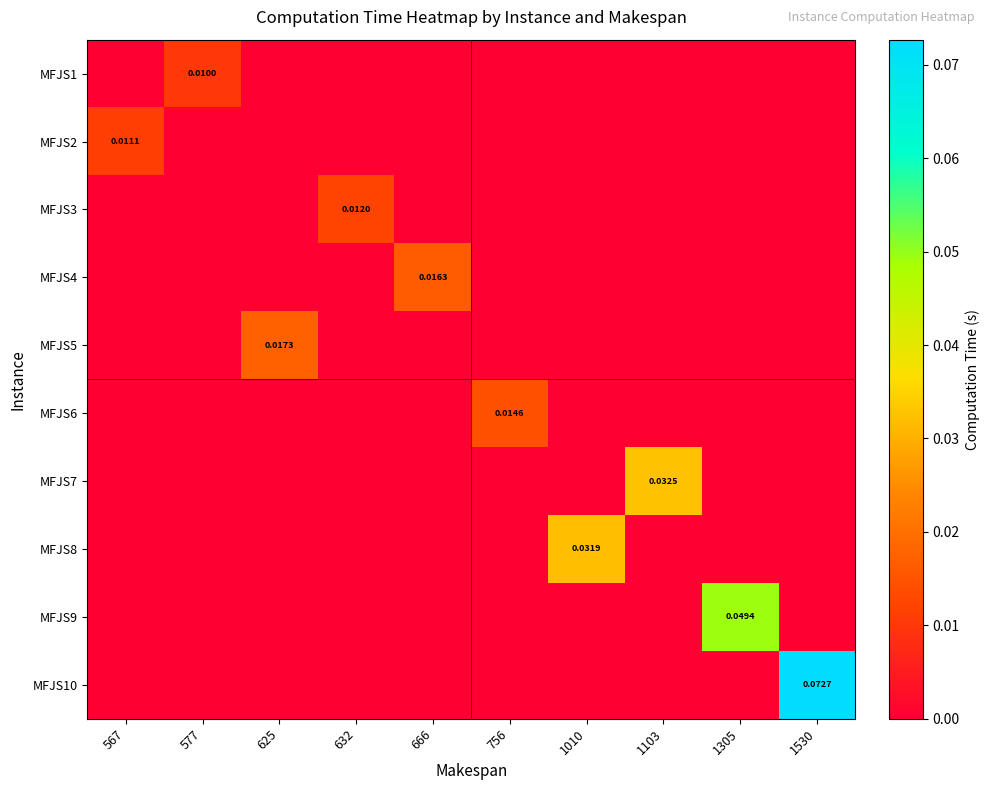

At which category is the sum across all series the highest?

1530